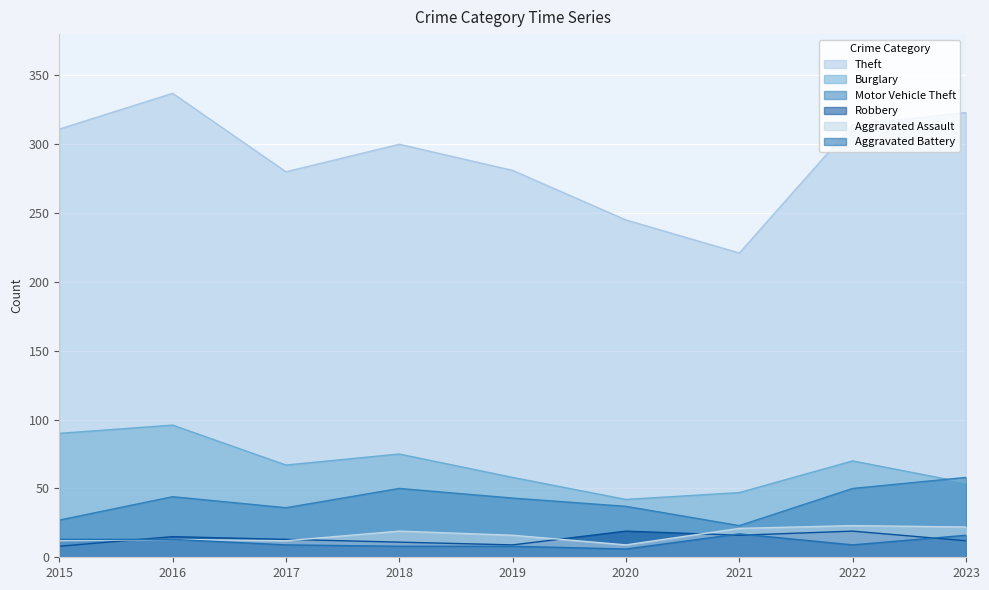

At which category does Theft reach its first local valley?

2017